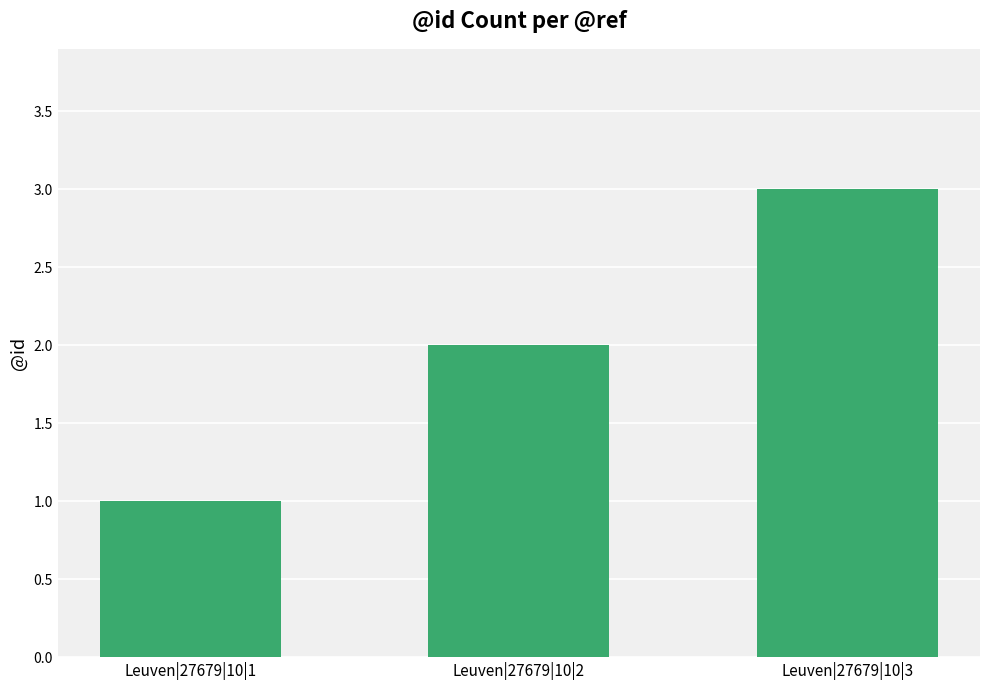

Where is the data nearest to the value 2?

Leuven|27679|10|2